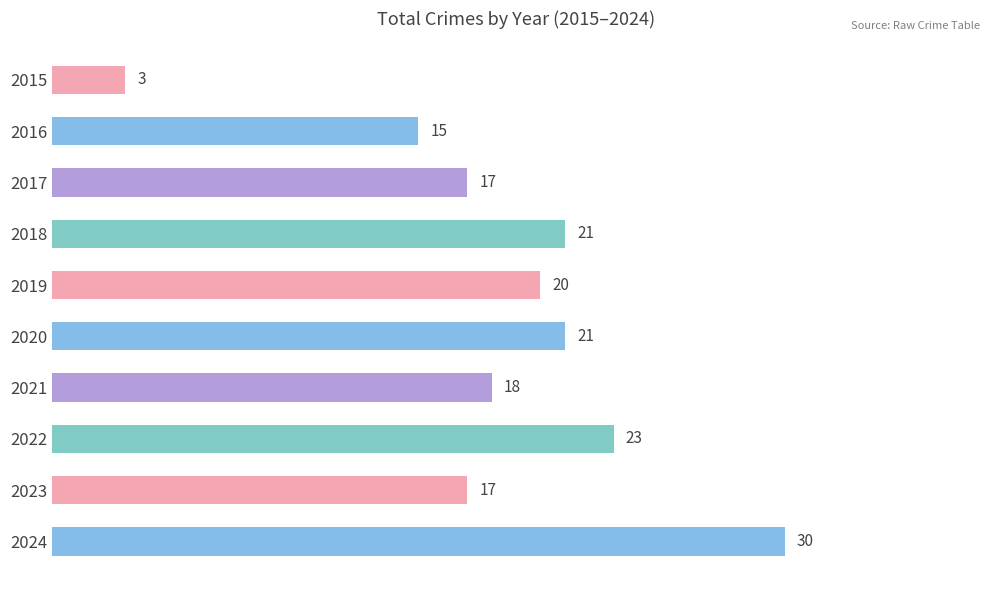

What is the change in value from 2015 to 2020?

+18